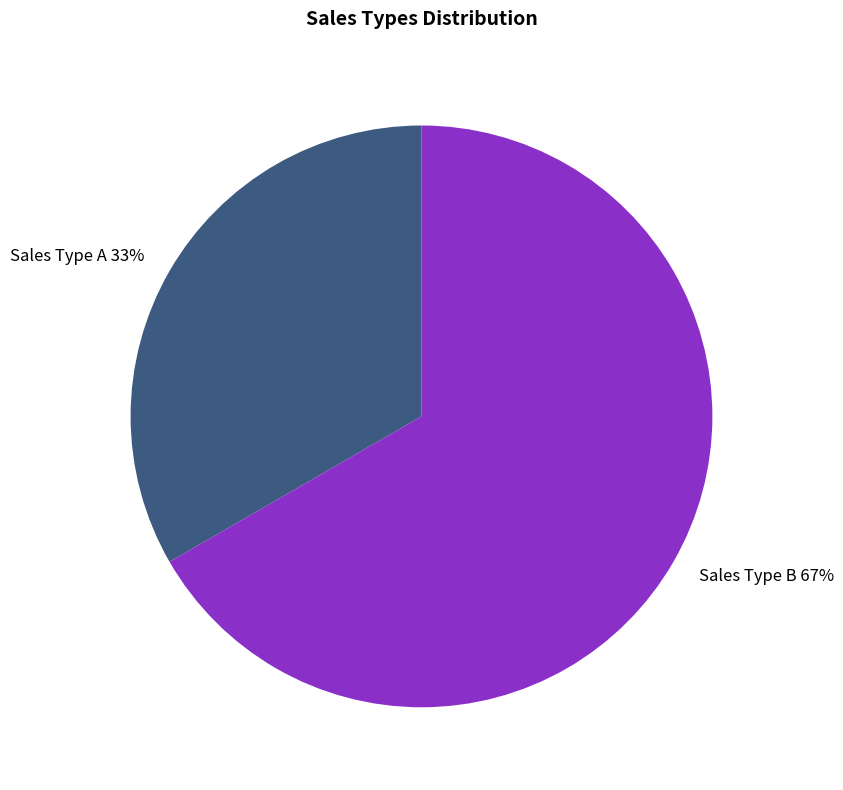

The Sales Type B slice represents 67% of the pie. True or false?

True